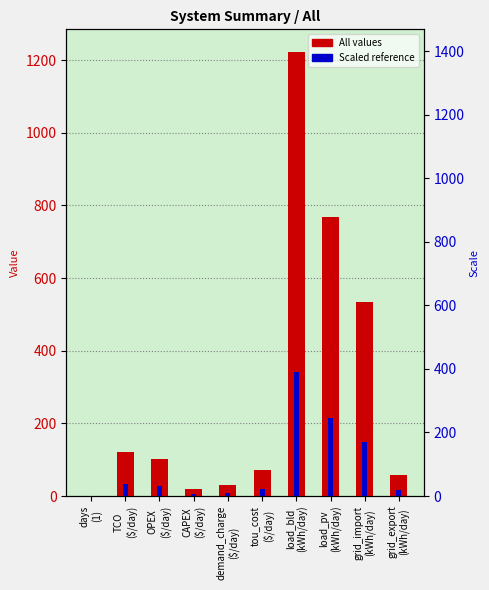

What value does the All values series have at grid_export
(kWh/day)?

58.4